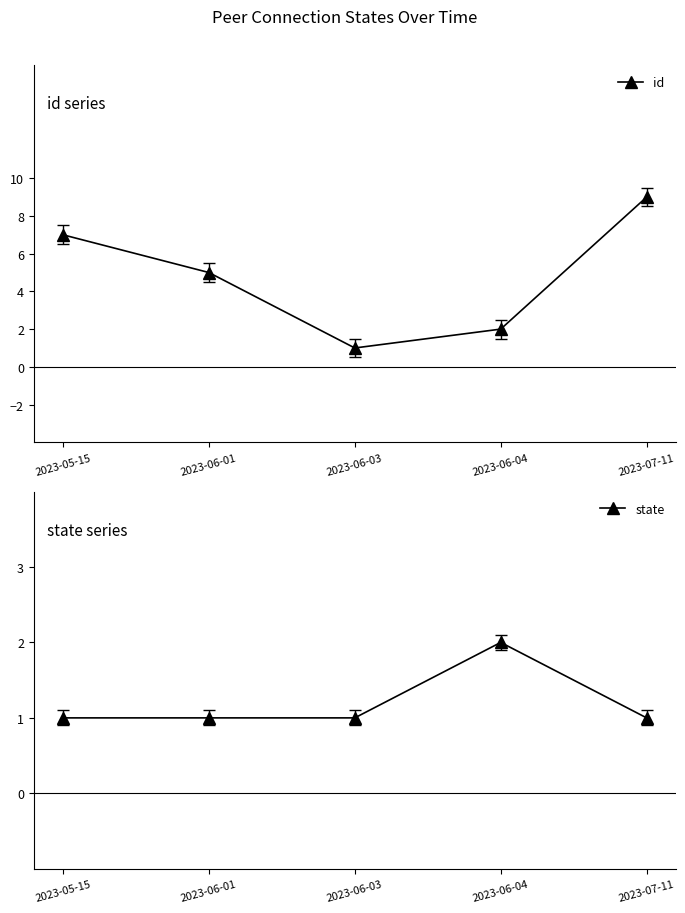

The value of state at 2023-06-03 is 0. True or false?

False